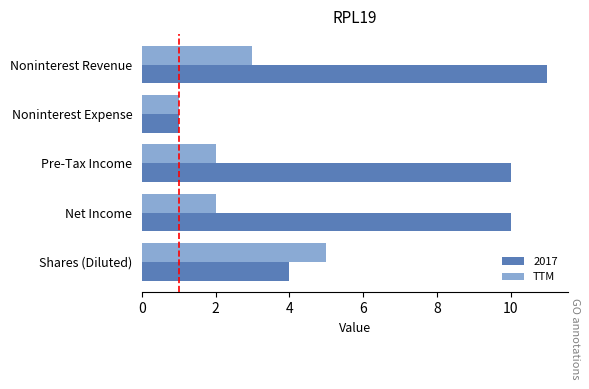

At which label is 2017 closest to 6?

Shares (Diluted)